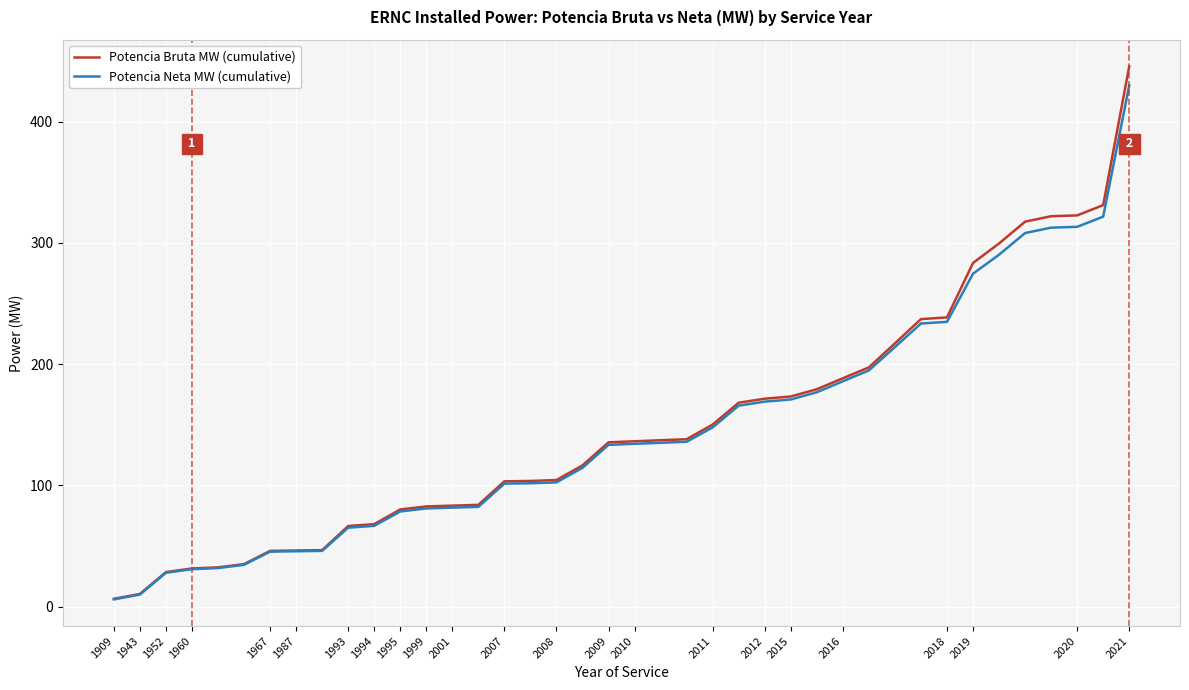

Count the number of data series in this chart.

2